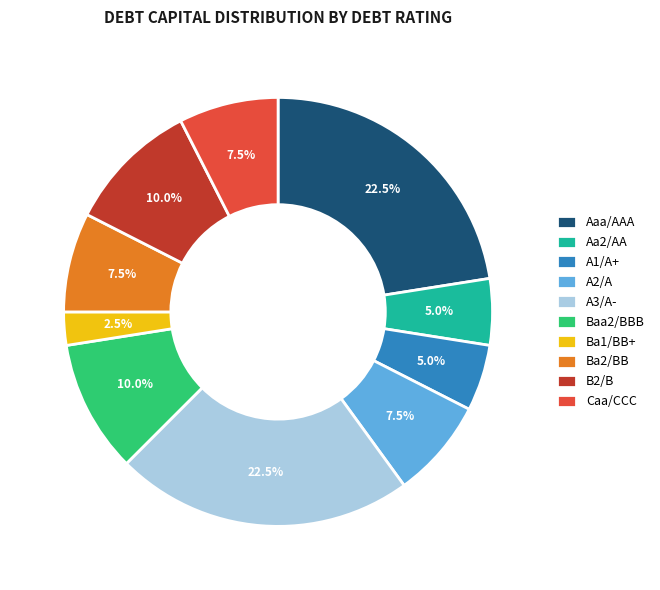

Is it true that Ba2/BB is 1% of the pie?

False